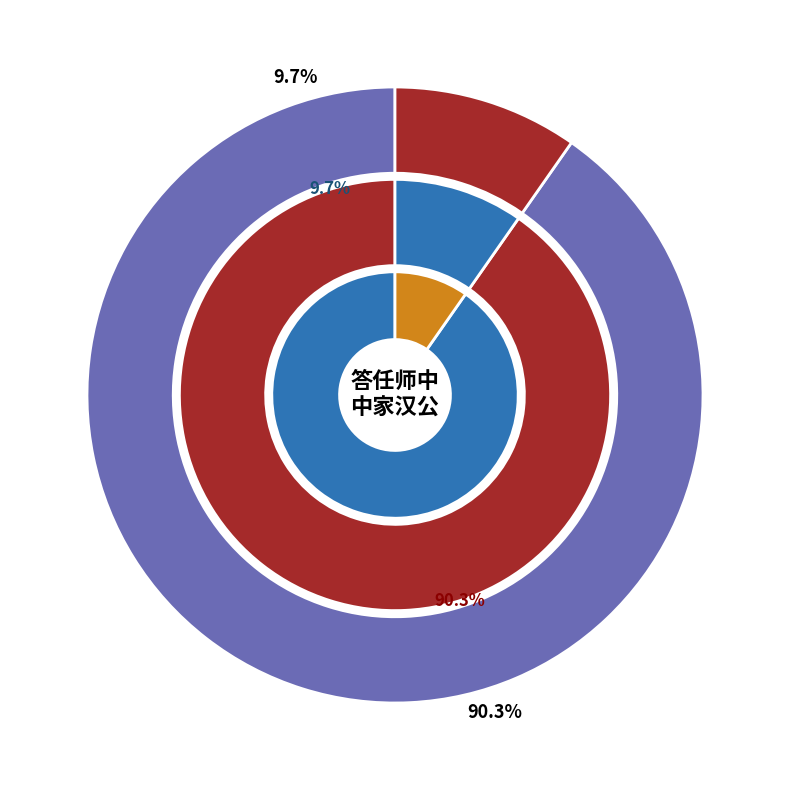

How many segments does this pie chart have?

2